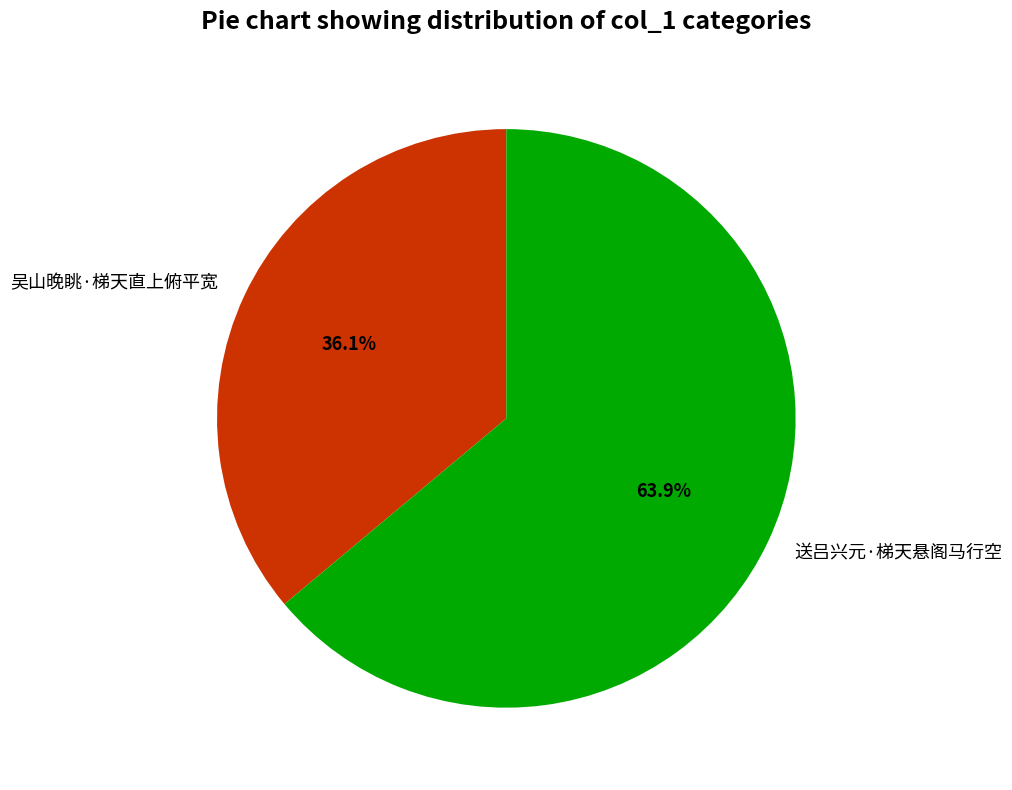

Do 吴山晚眺·梯天直上俯平宽 and 送吕兴元·梯天悬阁马行空 together represent more than half of the pie?

Yes